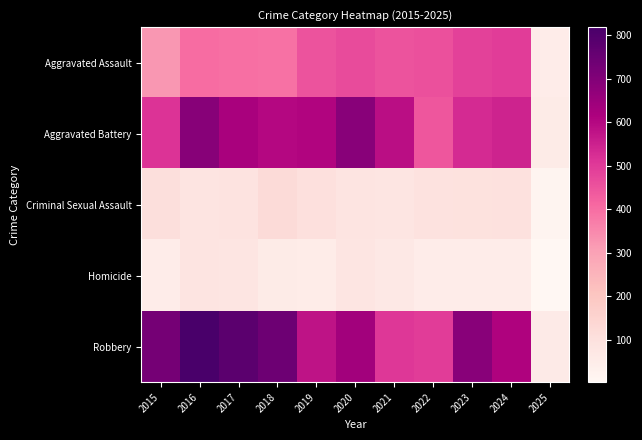

Reading left to right, transcribe all the data shown in this chart.

Aggravated Assault: 2015=323	2016=402	2017=396	2018=392	2019=452	2020=466	2021=452	2022=458	2023=486	2024=494	2025=50
Aggravated Battery: 2015=515	2016=691	2017=623	2018=600	2019=608	2020=686	2021=587	2022=446	2023=529	2024=545	2025=56
Criminal Sexual Assault: 2015=105	2016=87	2017=91	2018=123	2019=102	2020=89	2021=81	2022=93	2023=98	2024=100	2025=13
Homicide: 2015=50	2016=87	2017=82	2018=56	2019=53	2020=81	2021=69	2022=50	2023=48	2024=48	2025=3
Robbery: 2015=726	2016=819	2017=780	2018=741	2019=577	2020=637	2021=506	2022=495	2023=687	2024=611	2025=59